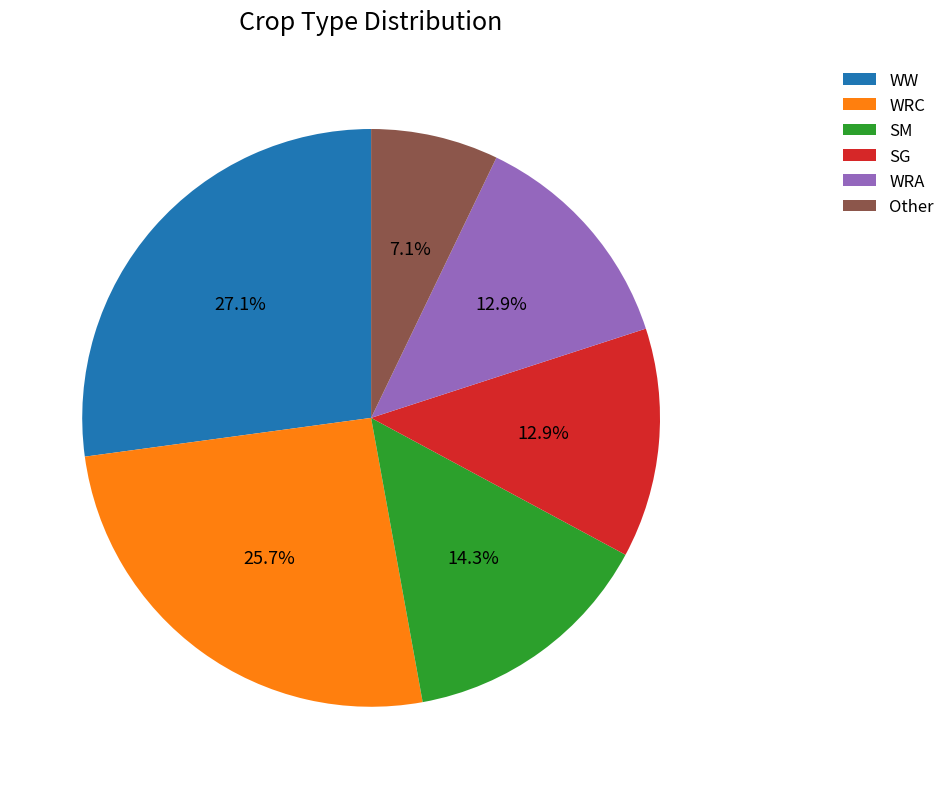

The SM slice represents 14% of the pie. True or false?

True